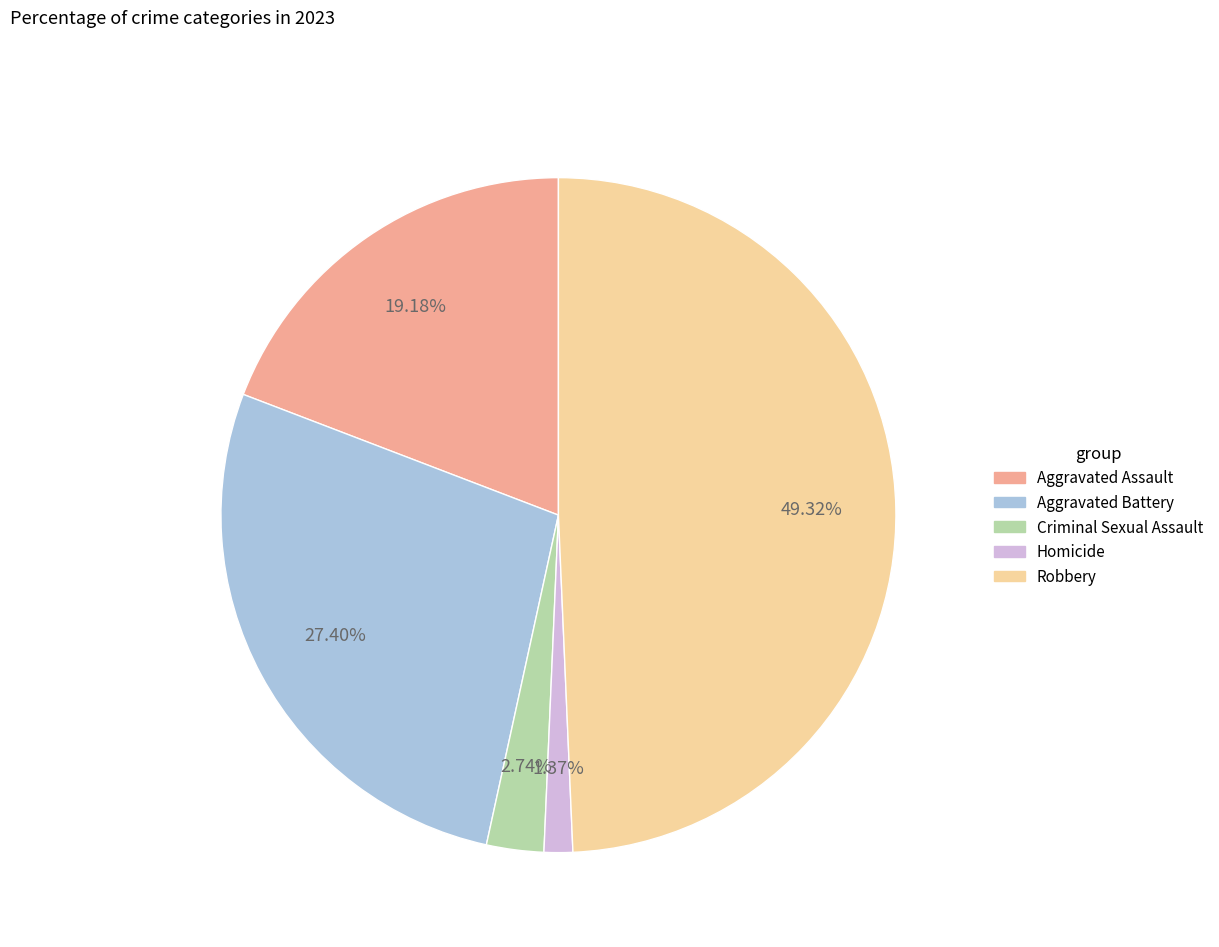

Does any single category account for the majority?

No